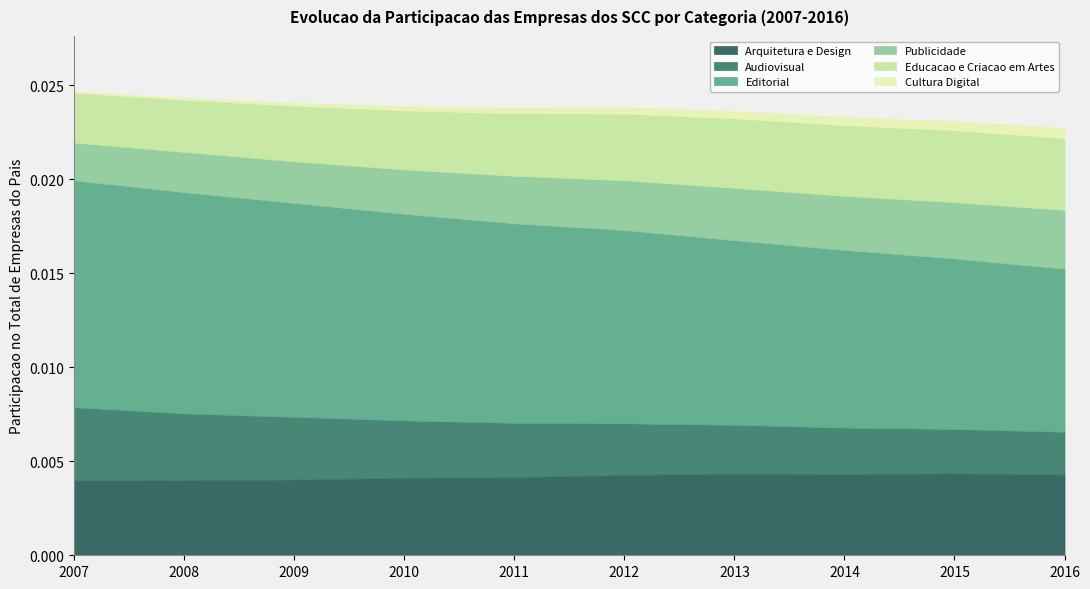

What are all the series names shown in the legend?

Arquitetura e Design, Audiovisual, Editorial, Publicidade, Educacao e Criacao em Artes, Cultura Digital